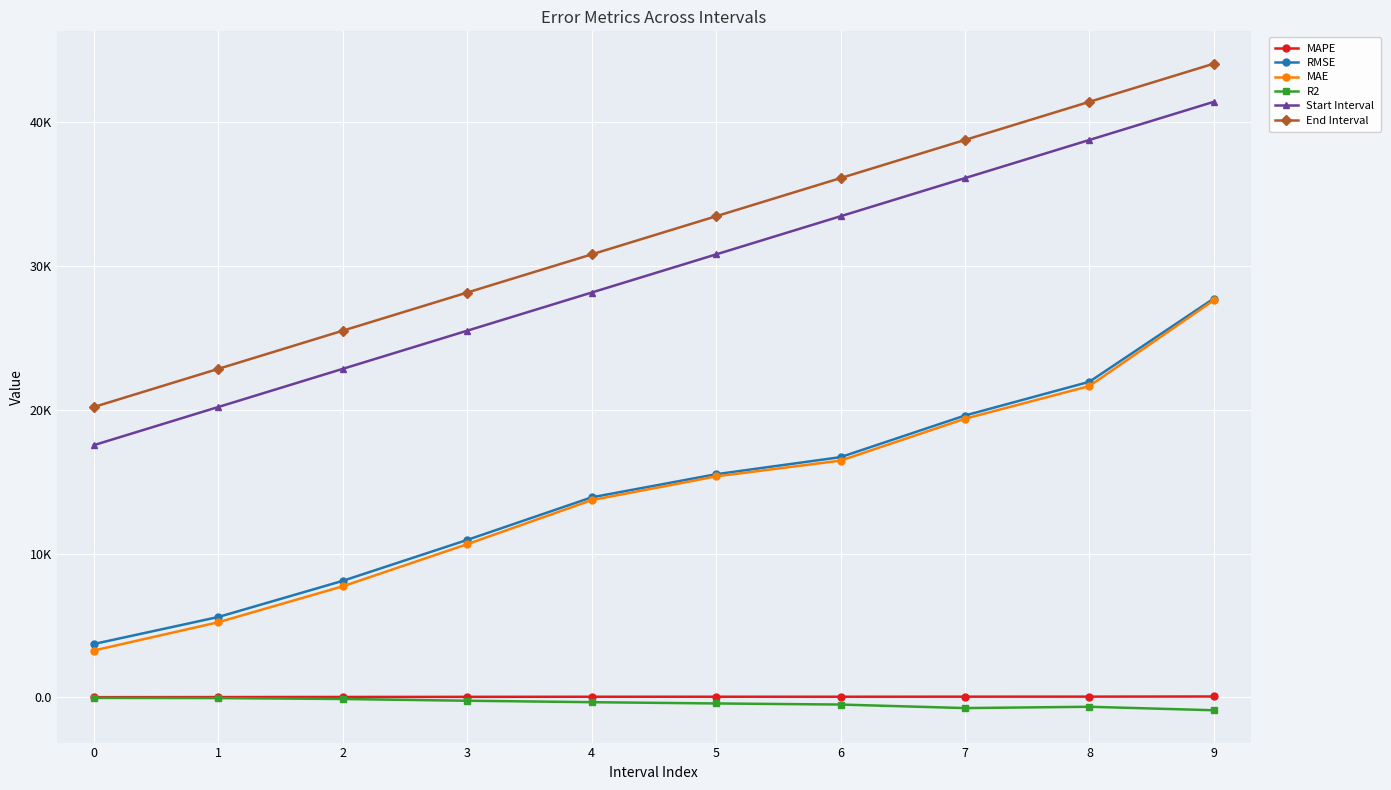

True or false: MAE has more than 0 points higher than both neighbors.

False